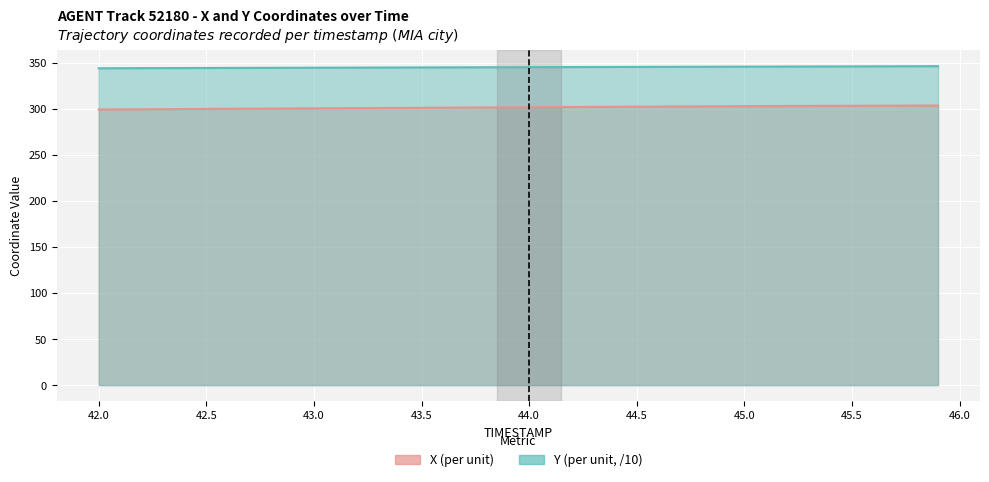

Reading left to right, transcribe all the data shown in this chart.

X: 42.0=299.0	42.1=299.1	42.2=299.3	42.3=299.4	42.4=299.5	42.5=299.7	42.6=299.8	42.7=299.9	42.8=300.0	42.9=300.2	43.0=300.3	43.1=300.4	43.2=300.5	43.3=300.6	43.4=300.8	43.5=300.9	43.6=301.0	43.7=301.1	43.8=301.3	43.9=301.4	44.0=301.5	44.1=301.6	44.2=301.8	44.3=301.9	44.4=302.0	44.5=302.1	44.6=302.2	44.7=302.3	44.8=302.4	44.9=302.5	45.0=302.6	45.1=302.7	45.2=302.8	45.3=302.9	45.4=303.0	45.5=303.1	45.6=303.2	45.7=303.2	45.8=303.3	45.9=303.3
Y: 42.0=343.8	42.1=343.8	42.2=343.9	42.3=343.9	42.4=344.0	42.5=344.1	42.6=344.1	42.7=344.2	42.8=344.3	42.9=344.3	43.0=344.4	43.1=344.4	43.2=344.5	43.3=344.6	43.4=344.6	43.5=344.7	43.6=344.7	43.7=344.8	43.8=344.8	43.9=344.9	44.0=345.0	44.1=345.0	44.2=345.1	44.3=345.1	44.4=345.2	44.5=345.2	44.6=345.3	44.7=345.4	44.8=345.4	44.9=345.5	45.0=345.5	45.1=345.6	45.2=345.6	45.3=345.7	45.4=345.8	45.5=345.8	45.6=345.9	45.7=345.9	45.8=346.0	45.9=346.0